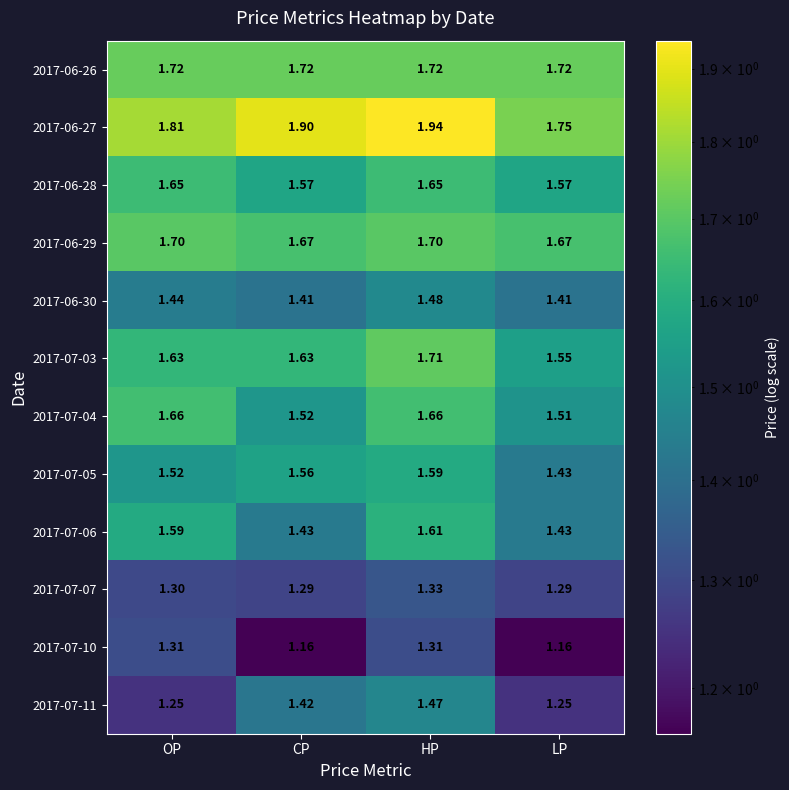

At which category is the sum across all series the highest?

HP